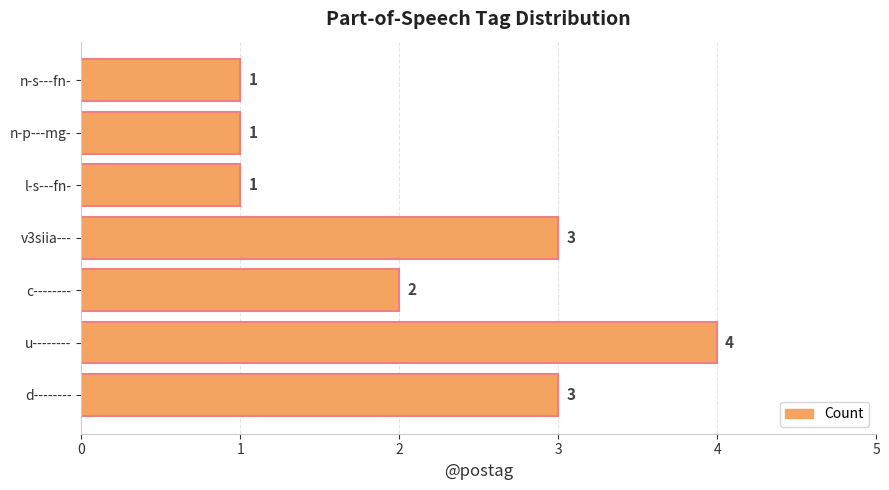

At which category does the chart reach its peak across all series?

u--------